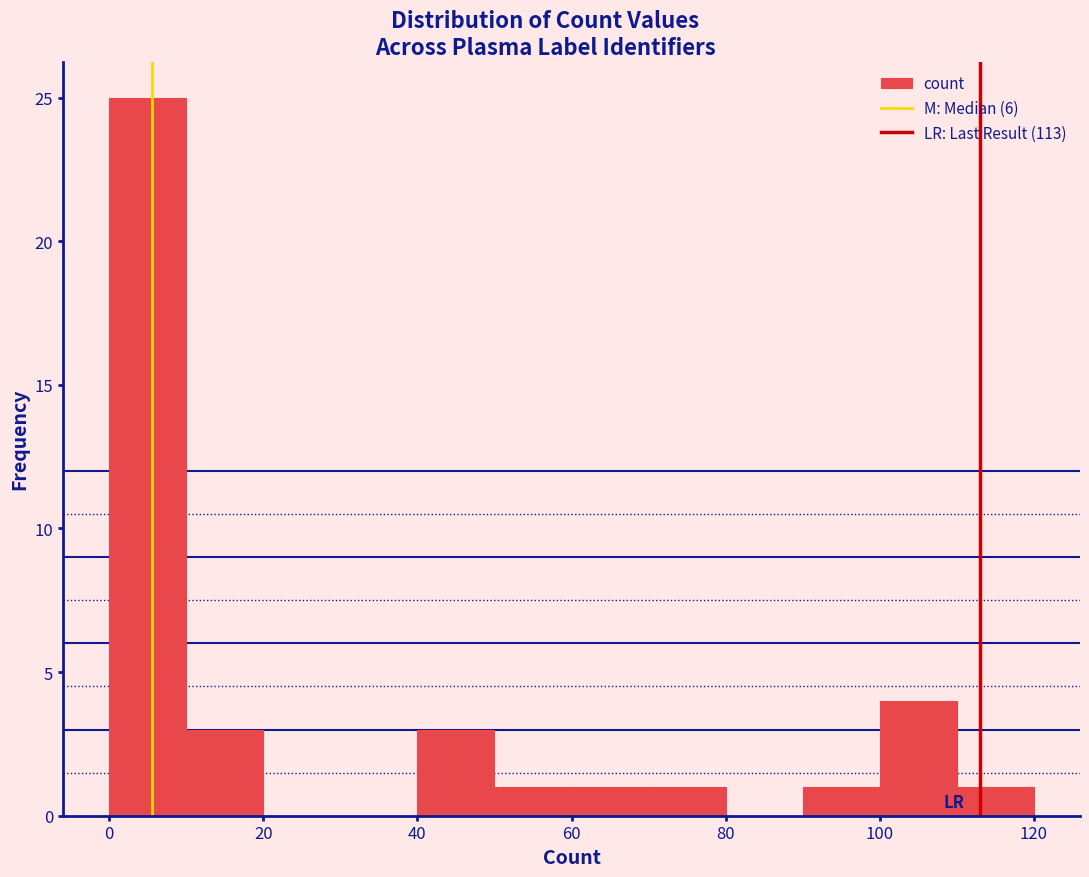

Over which range of the x-axis is the bar tallest?

0 to 10